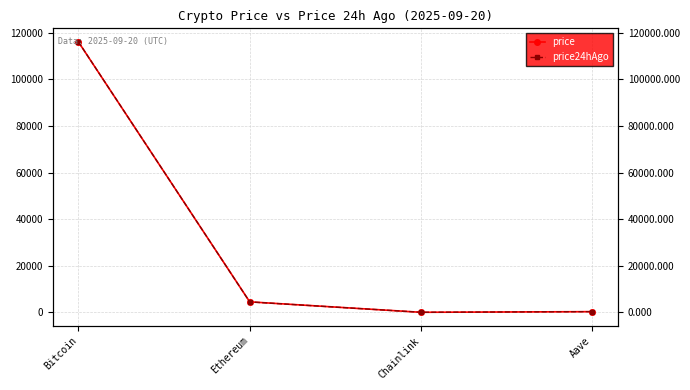

Reading left to right, what are all the values shown in this chart?

price: Bitcoin=116071.0	Ethereum=4504.2	Chainlink=23.4	Aave=298.7
price24hAgo: Bitcoin=116098.0	Ethereum=4482.1	Chainlink=23.6	Aave=301.3